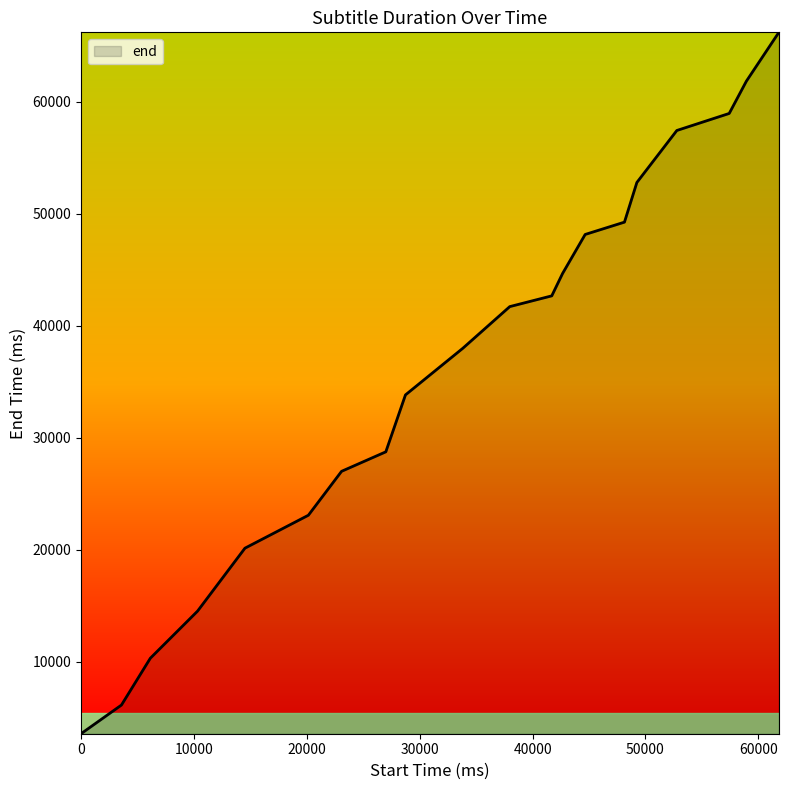

What is the sum of all values?

728860